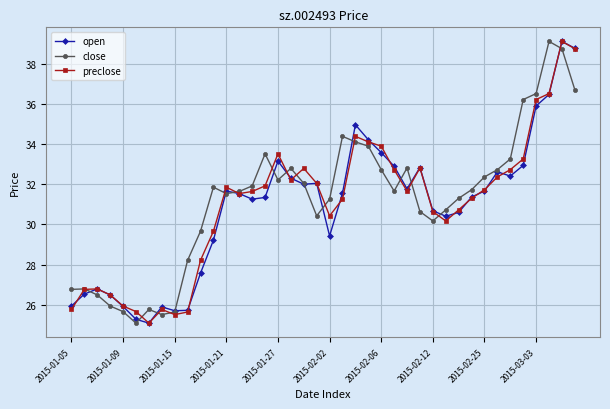

At how many categories does at least one series exceed 37?

3